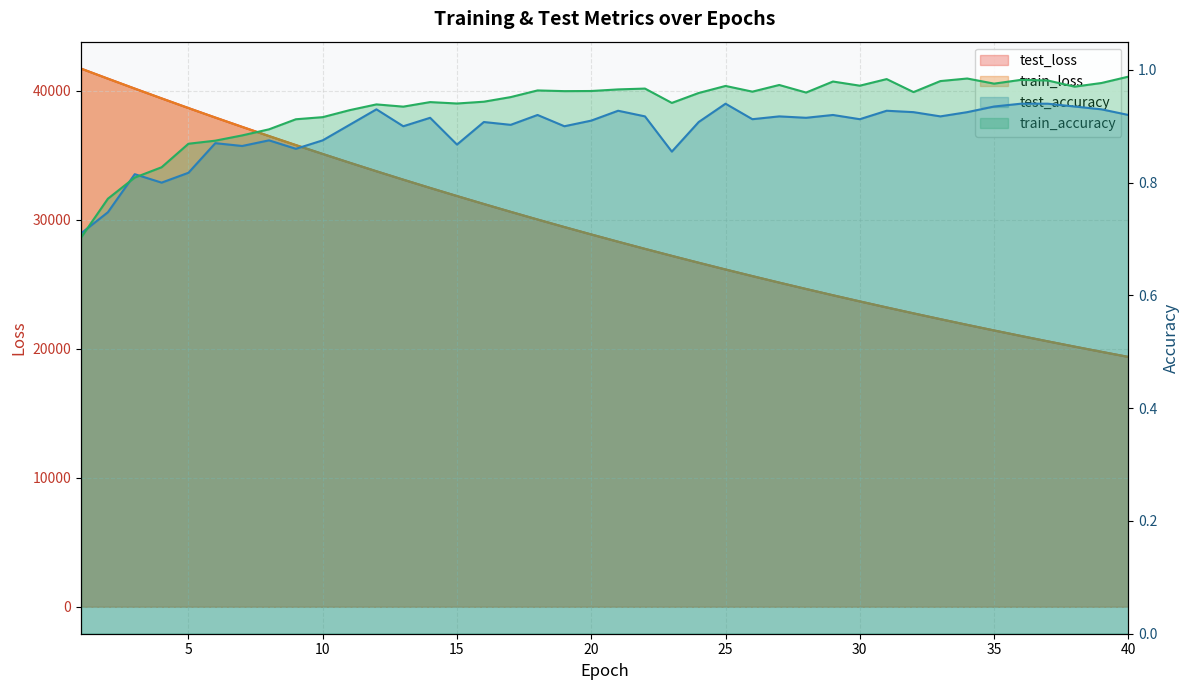

True or false: test_accuracy has a value of 0.9 at 26.

True